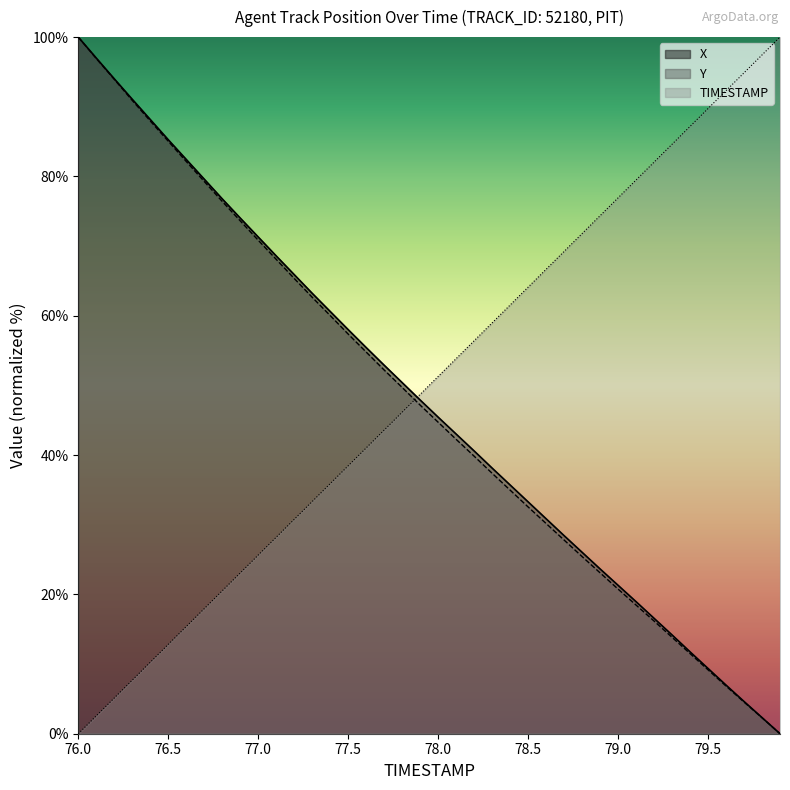

At 77.9, list the series in order from smallest to largest.

Y, X, TIMESTAMP